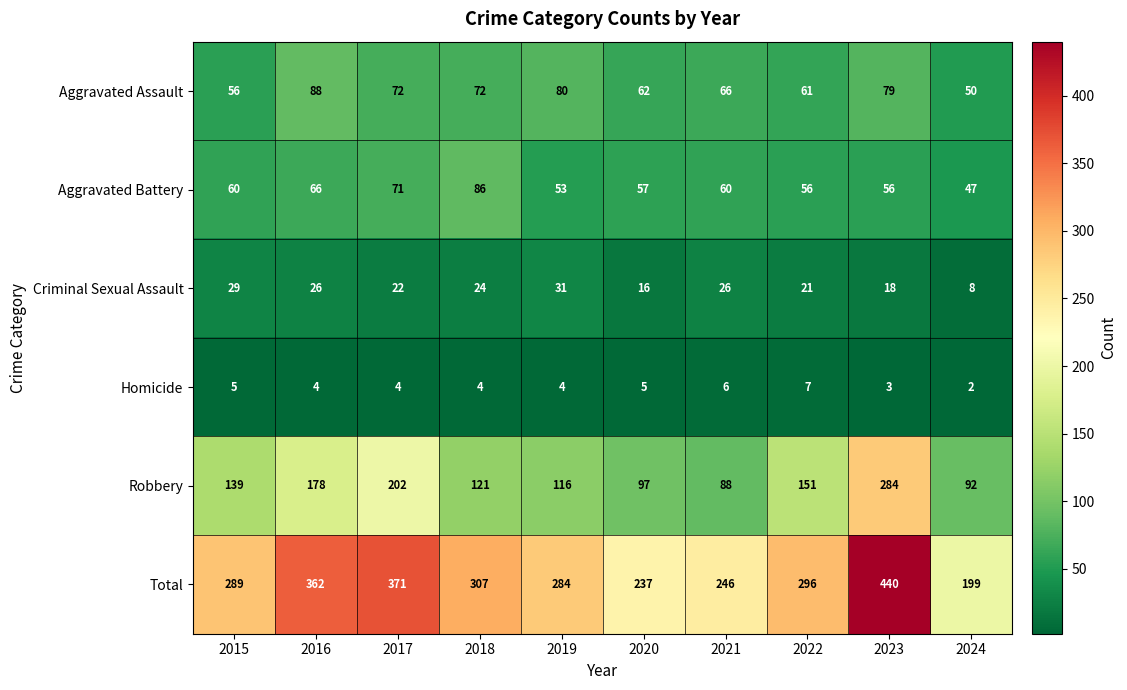

What is the total value across all series at 2017?

742